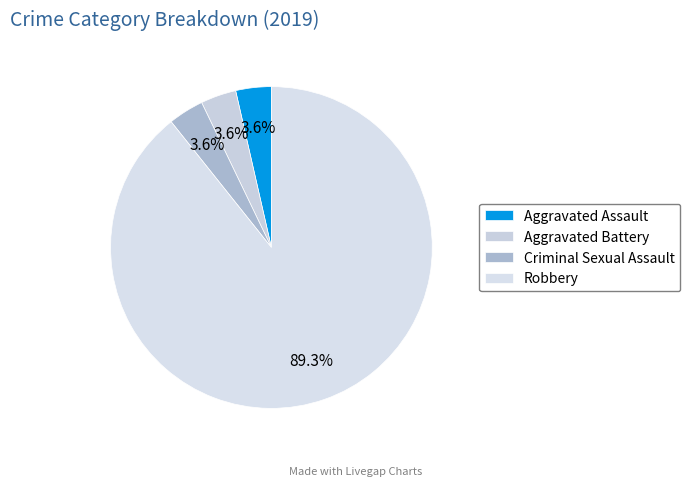

The Criminal Sexual Assault slice represents 4% of the pie. True or false?

True